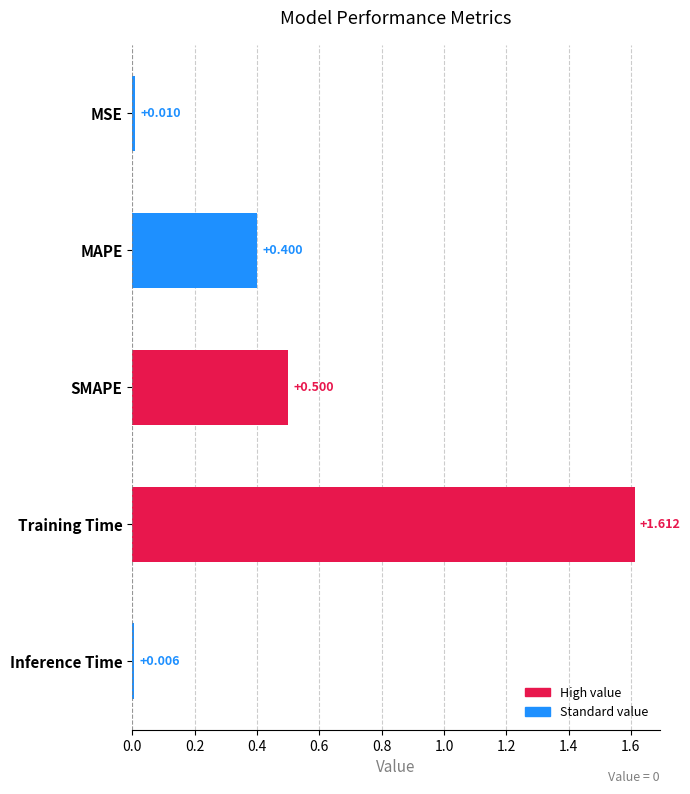

List the labels in order of value, largest first.

Training Time, SMAPE, MAPE, MSE, Inference Time